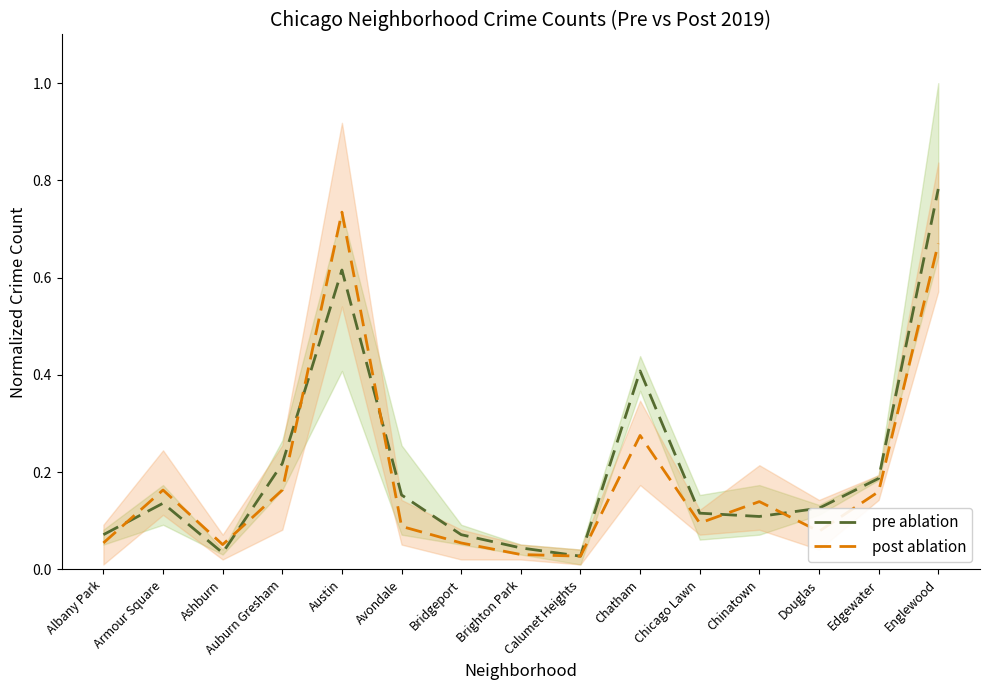

What is the label of the 3rd point from the left?

Ashburn